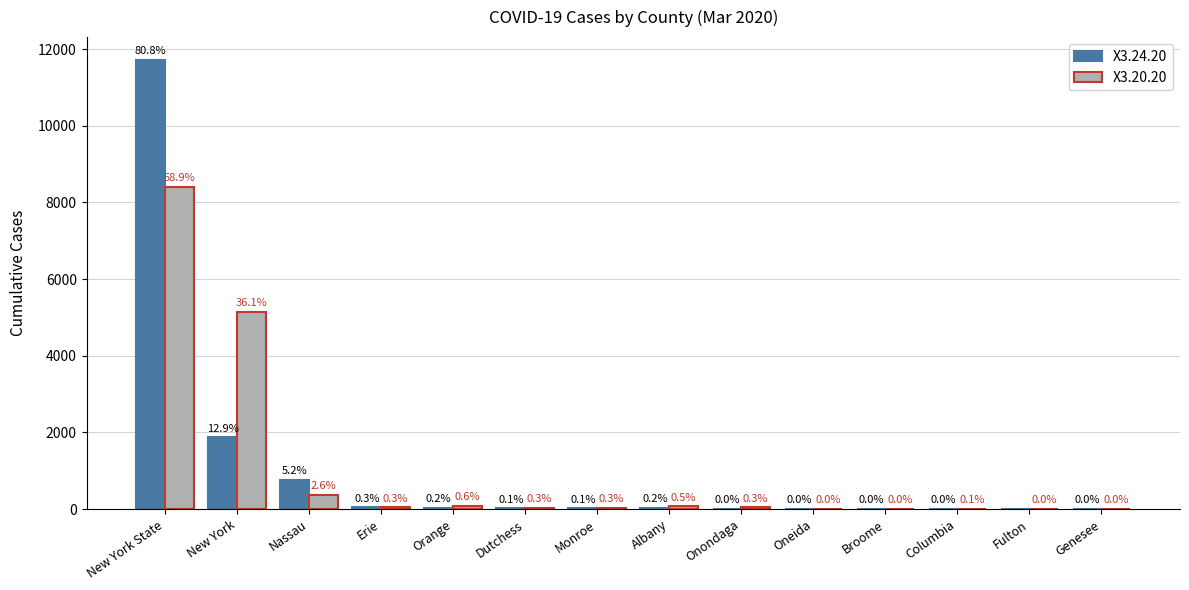

What are all the series names shown in the legend?

X3.24.20, X3.20.20